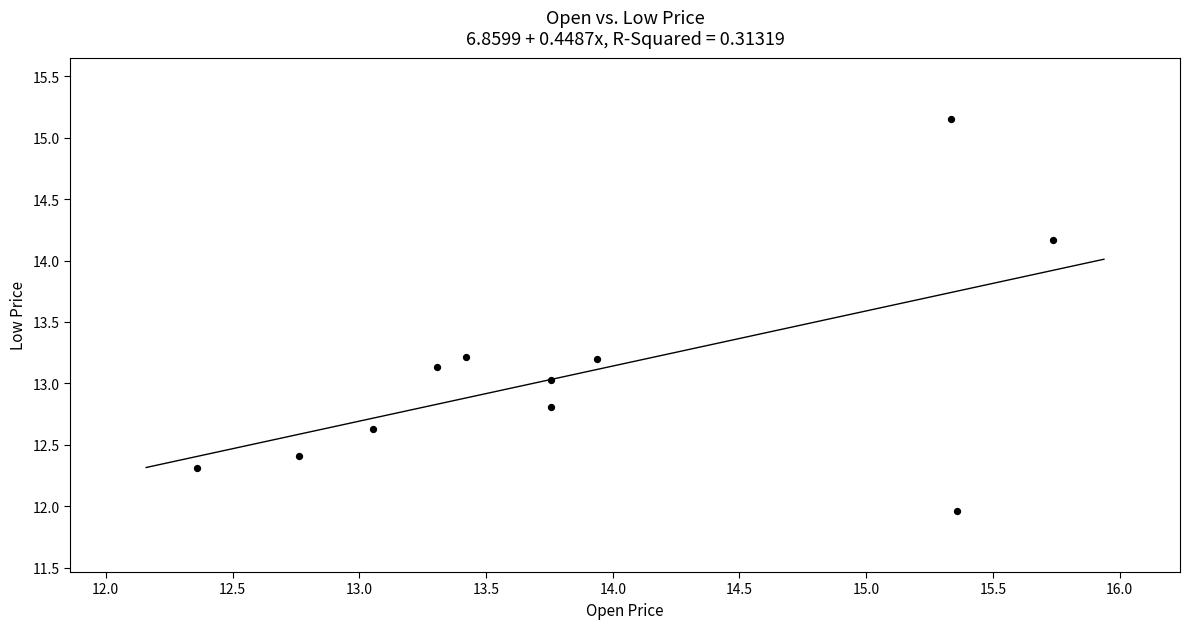

What is the range of Y values (max minus min)?

3.2